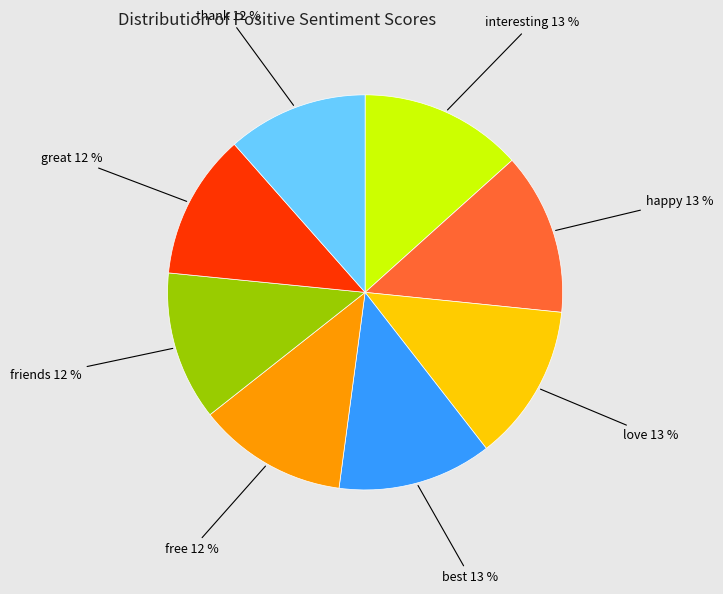

Is thank the majority of the pie?

No